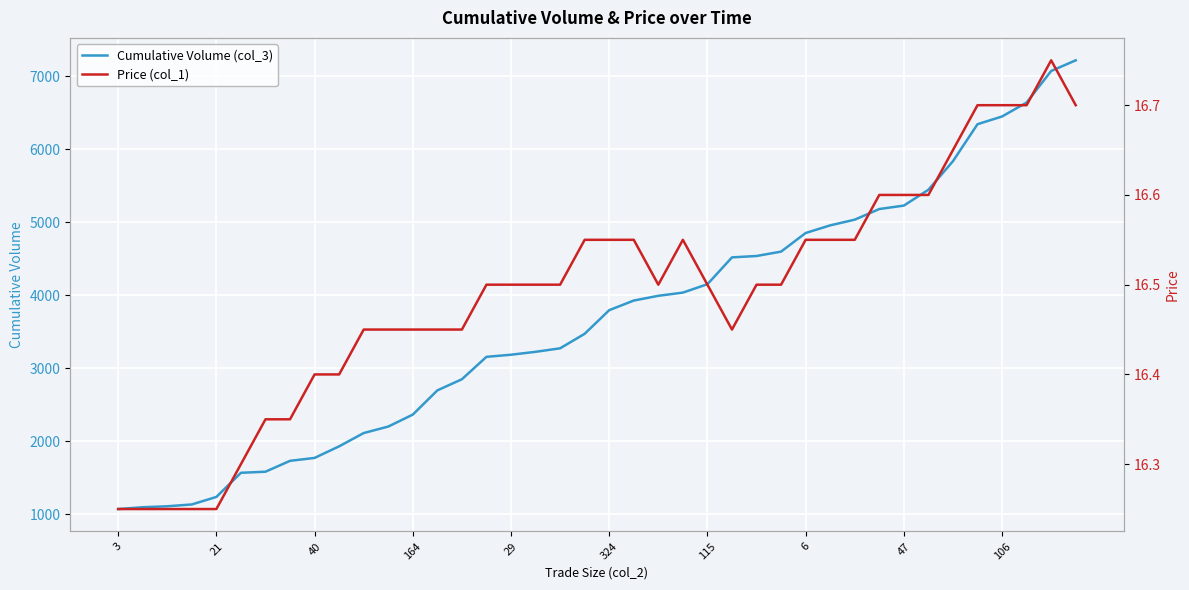

True or false: Cumulative Volume (col_3) has a value of 2624.4 at 324.

False